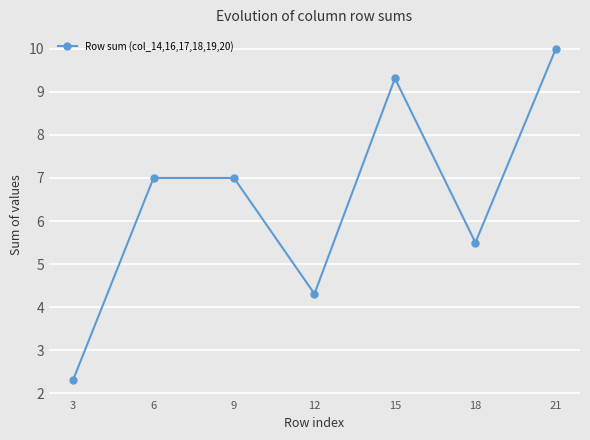

Where is the data nearest to the value 6?

18